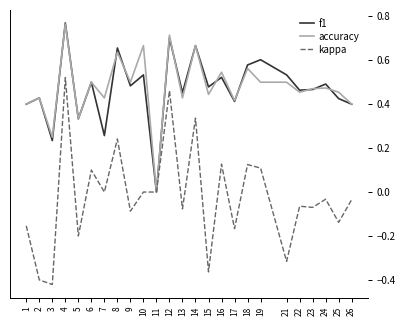

The f1 series shows 1.1 at 8. True or false?

False